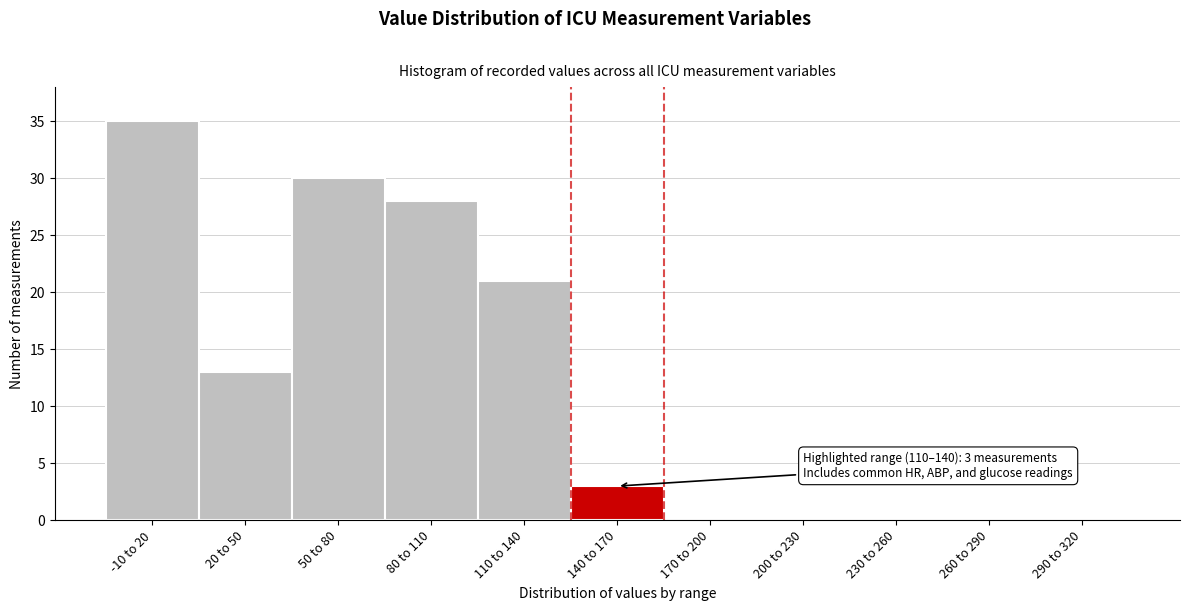

Reading left to right, transcribe all the data shown in this chart.

-10 to 20=35	20 to 50=13	50 to 80=30	80 to 110=28	110 to 140=21	140 to 170=3	170 to 200=0	200 to 230=0	230 to 260=0	260 to 290=0	290 to 320=0